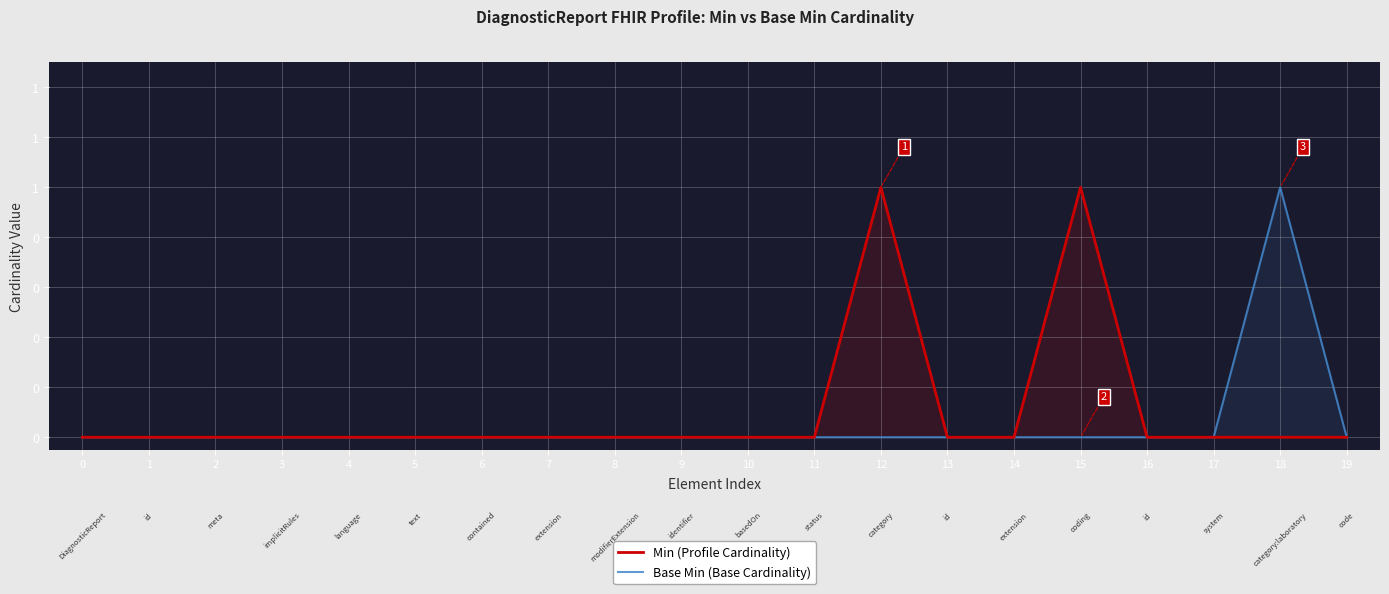

At which category is the sum across all series the highest?

12